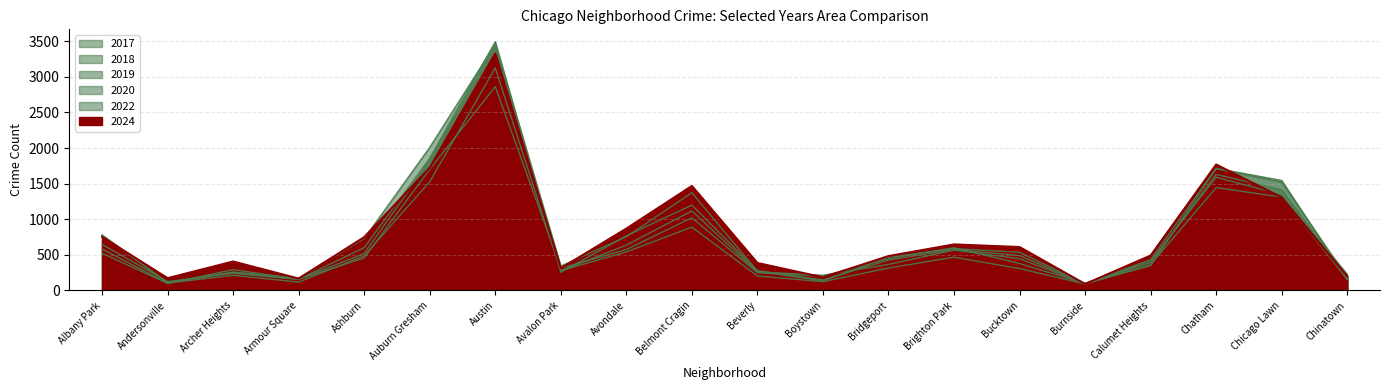

How many interior local valleys does the 2018 series have?

5